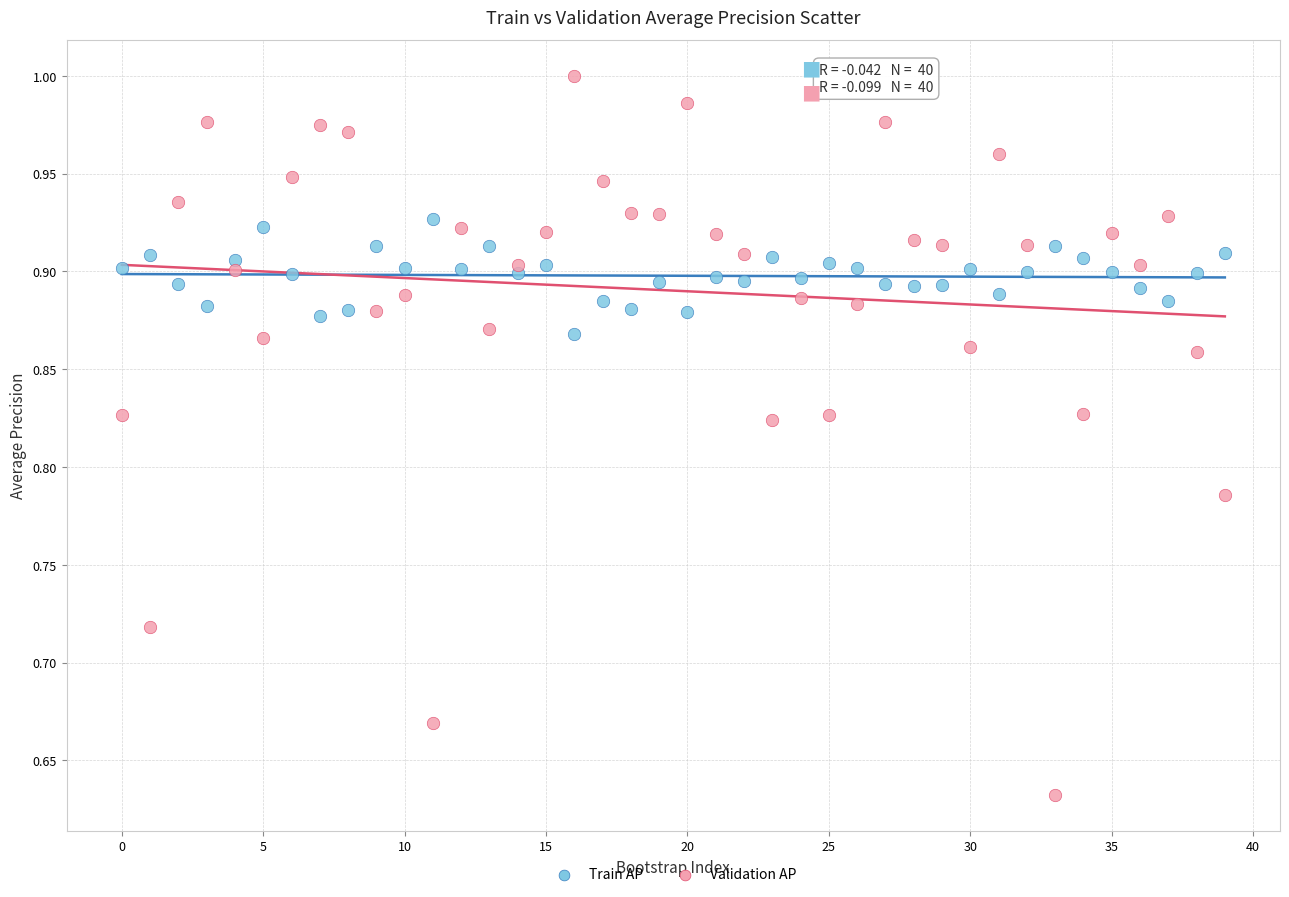

Across all data points, what is the range of Y values (max minus min)?

0.4